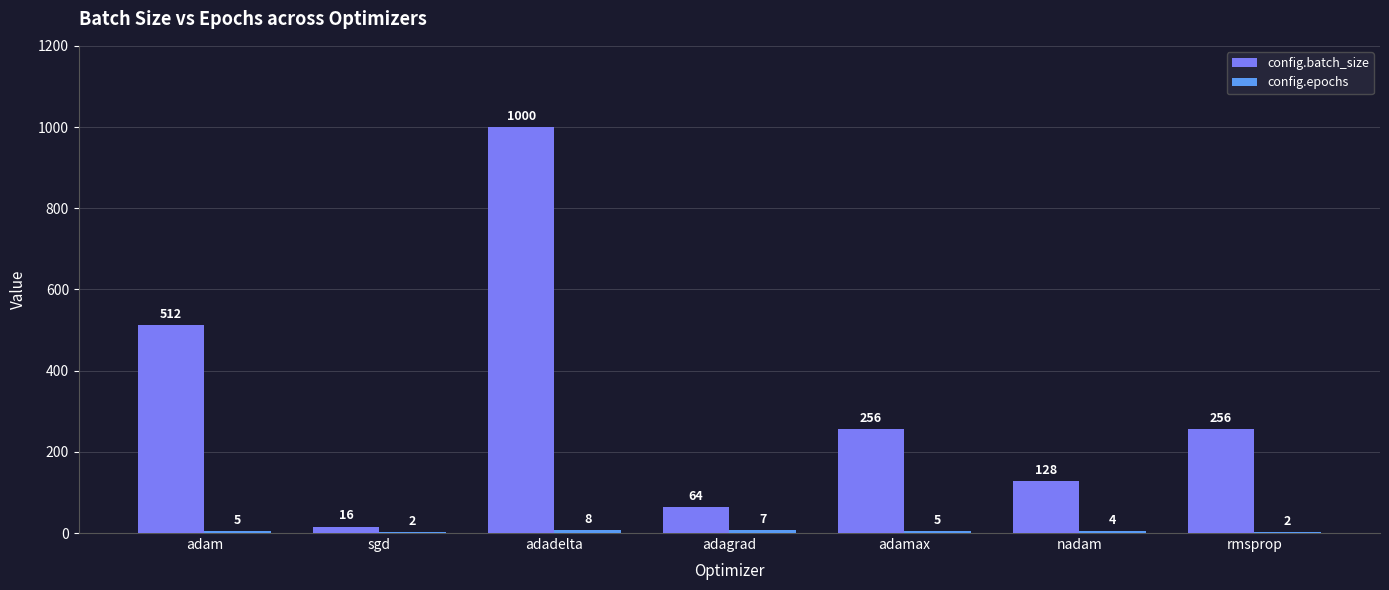

Is it true that config.batch_size equals 170 at adamax?

False